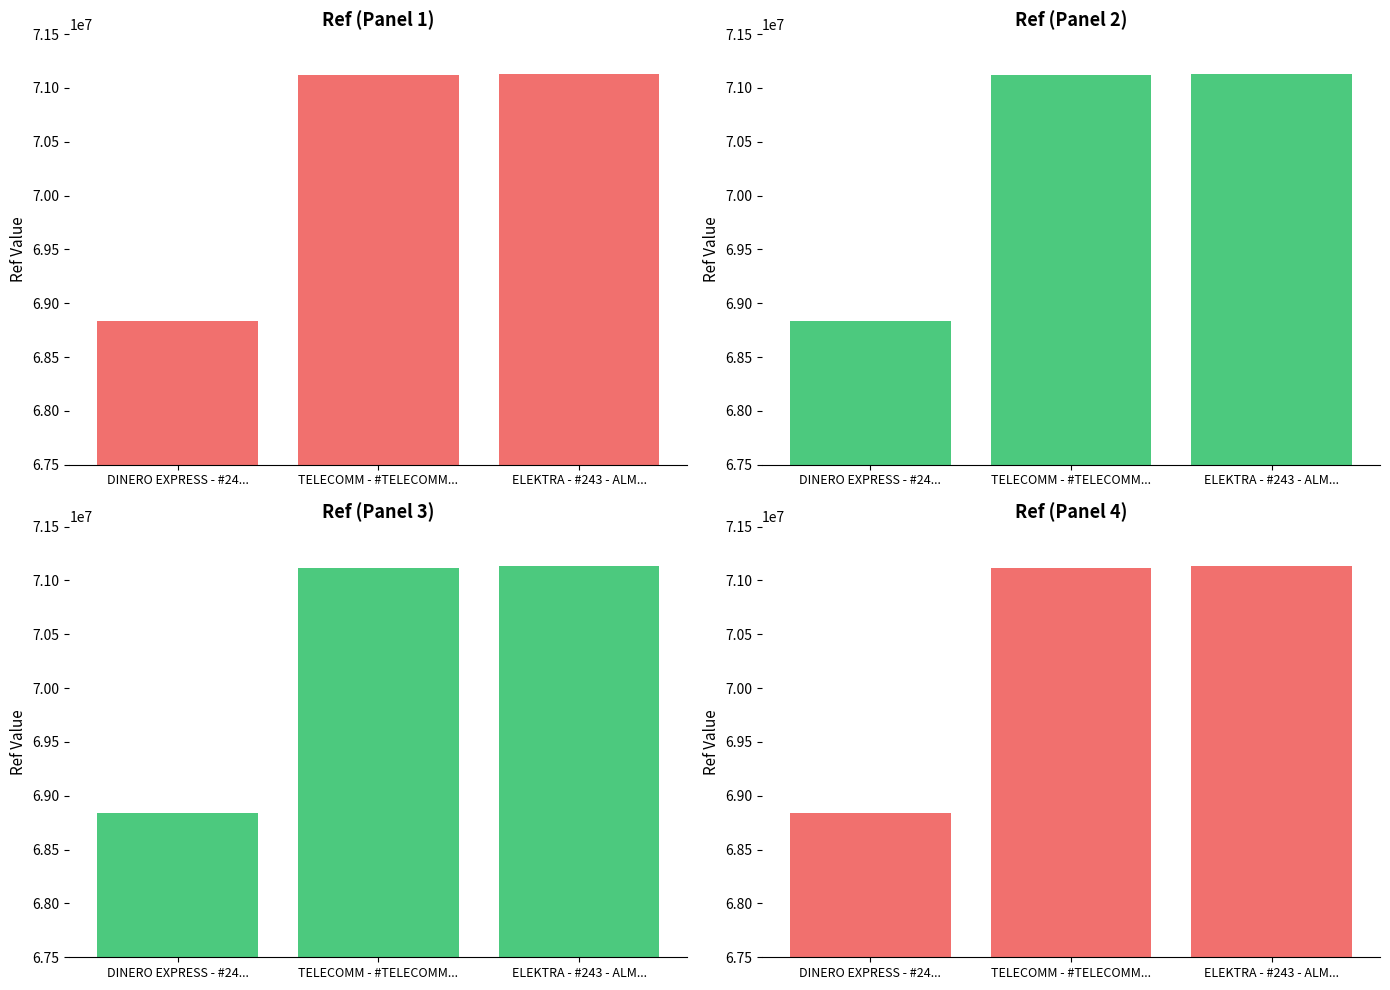

At which label is the value closest to 69985567?

TELECOMM - #TELECOMM...